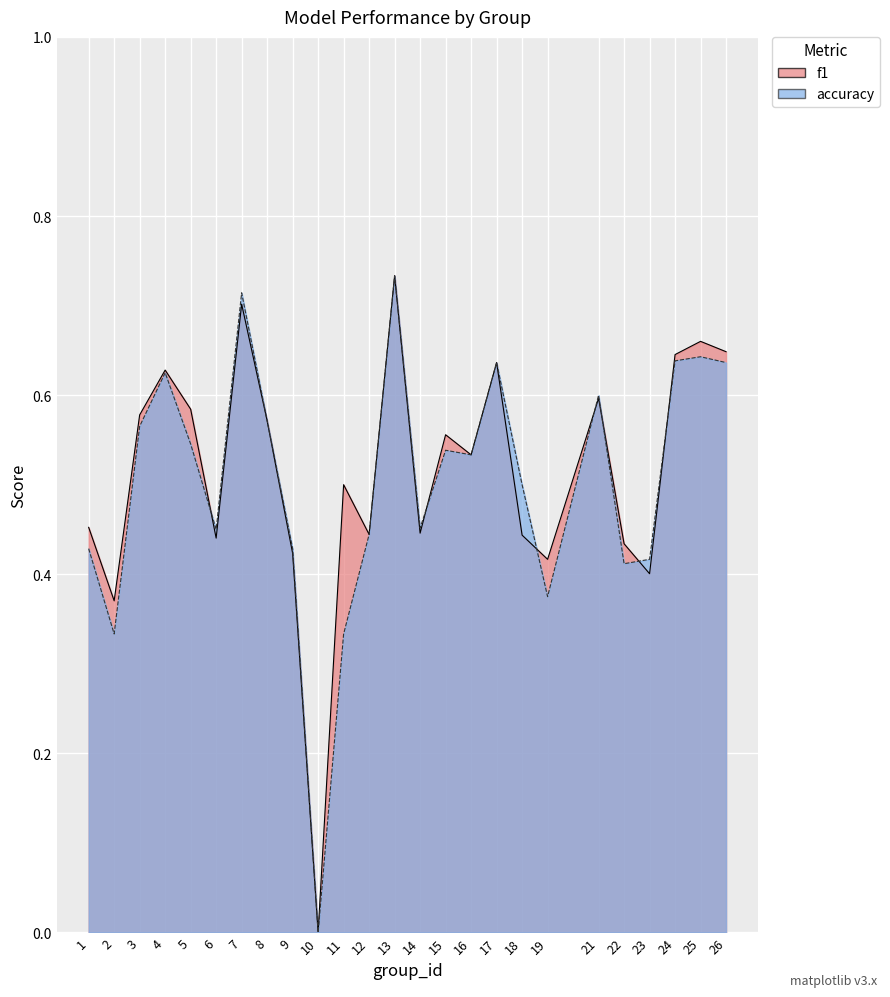

Reading left to right, transcribe all the data shown in this chart.

f1: 1=0.5	2=0.4	3=0.6	4=0.6	5=0.6	6=0.4	7=0.7	8=0.6	9=0.4	10=0.0	11=0.5	12=0.4	13=0.7	14=0.4	15=0.6	16=0.5	17=0.6	18=0.4	19=0.4	21=0.6	22=0.4	23=0.4	24=0.6	25=0.7	26=0.6
accuracy: 1=0.4	2=0.3	3=0.6	4=0.6	5=0.5	6=0.5	7=0.7	8=0.6	9=0.4	10=0.0	11=0.3	12=0.4	13=0.7	14=0.5	15=0.5	16=0.5	17=0.6	18=0.5	19=0.4	21=0.6	22=0.4	23=0.4	24=0.6	25=0.6	26=0.6